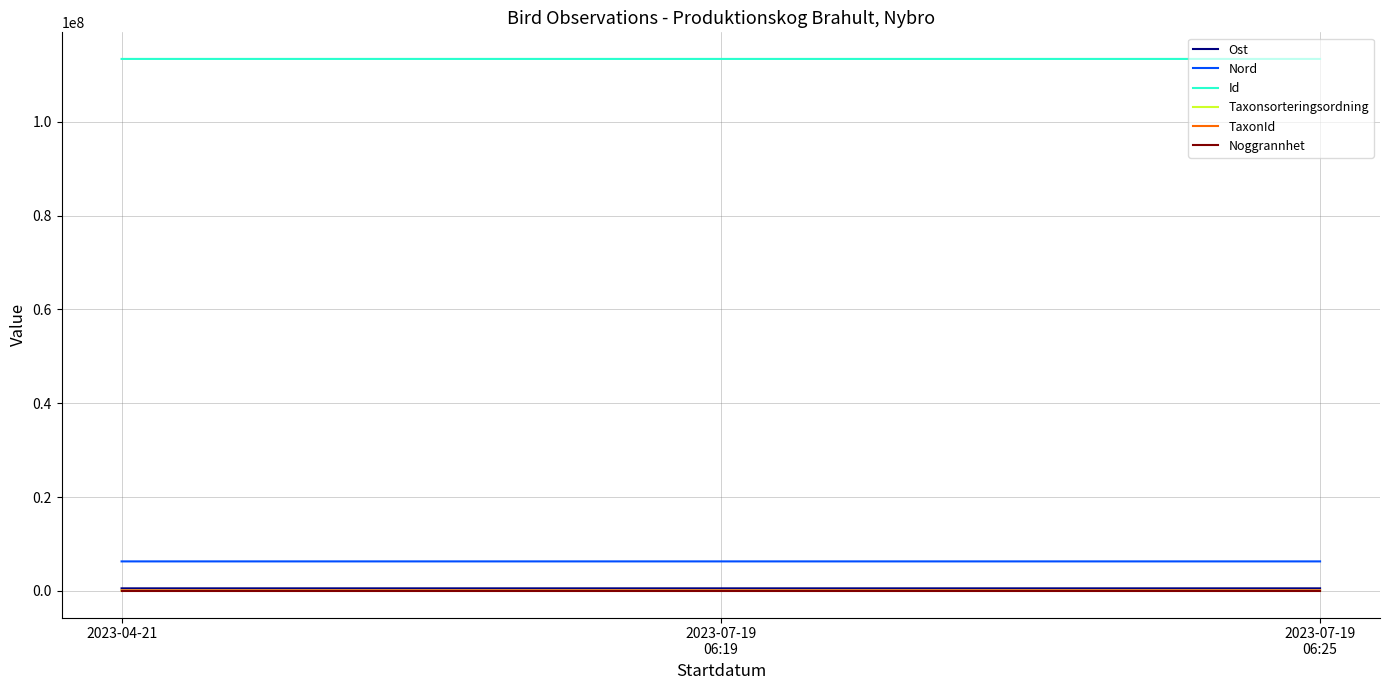

How many series are shown in this chart?

6